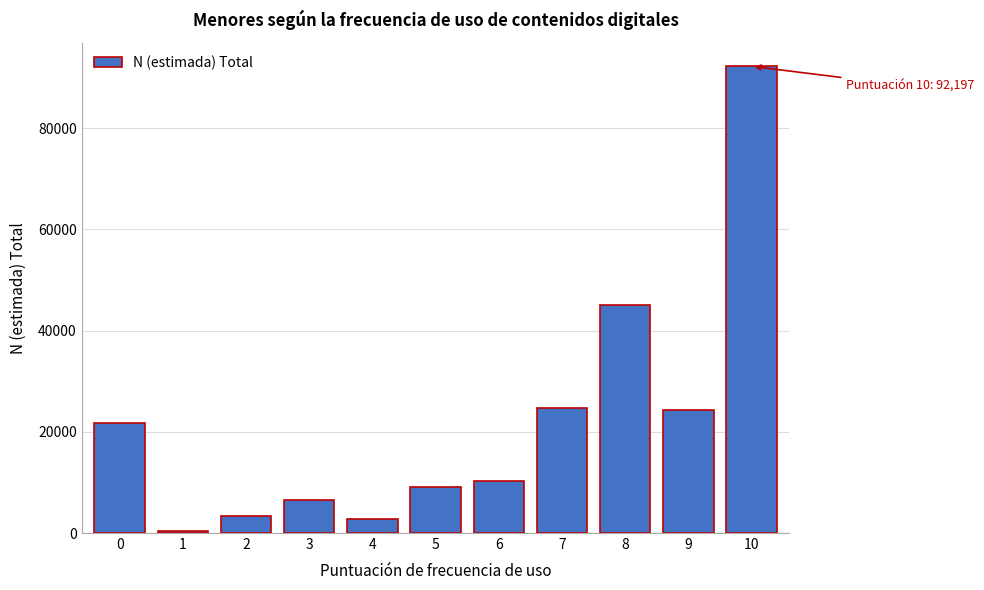

Reading left to right, what are all the values shown in this chart?

0=21691	1=376	2=3352	3=6557	4=2687	5=9043	6=10270	7=24745	8=44957	9=24325	10=92197